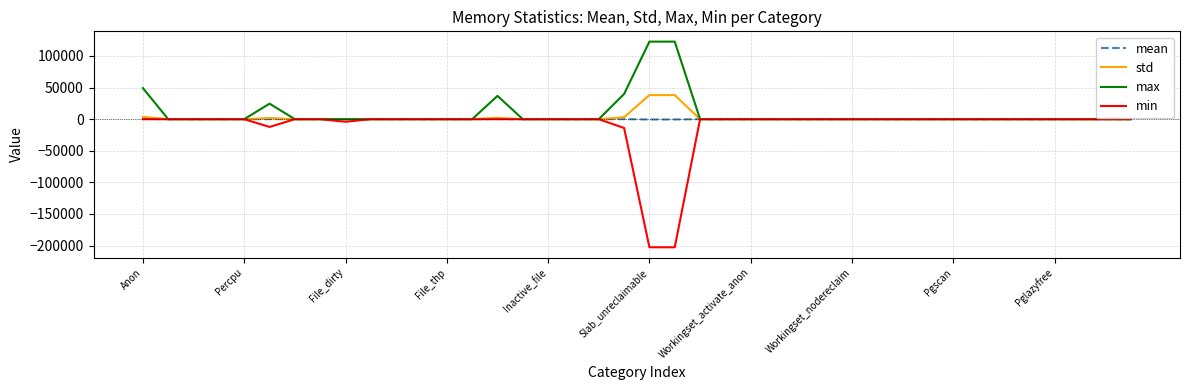

What is the difference between the maximum and minimum values in the std series?

38140.1